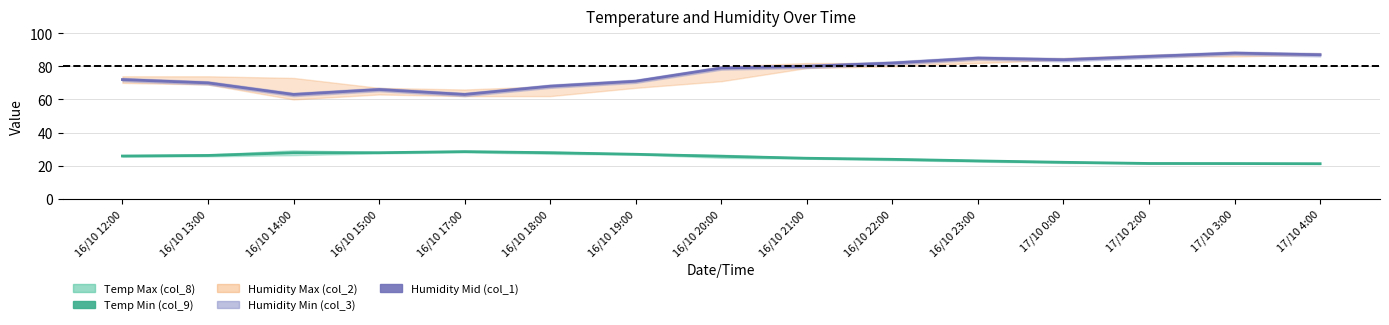

What is the label of the 13th point from the right?

16/10 14:00